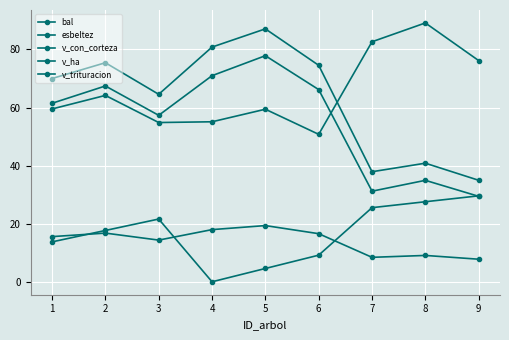

What value does the esbeltez series have at 7?

82.6